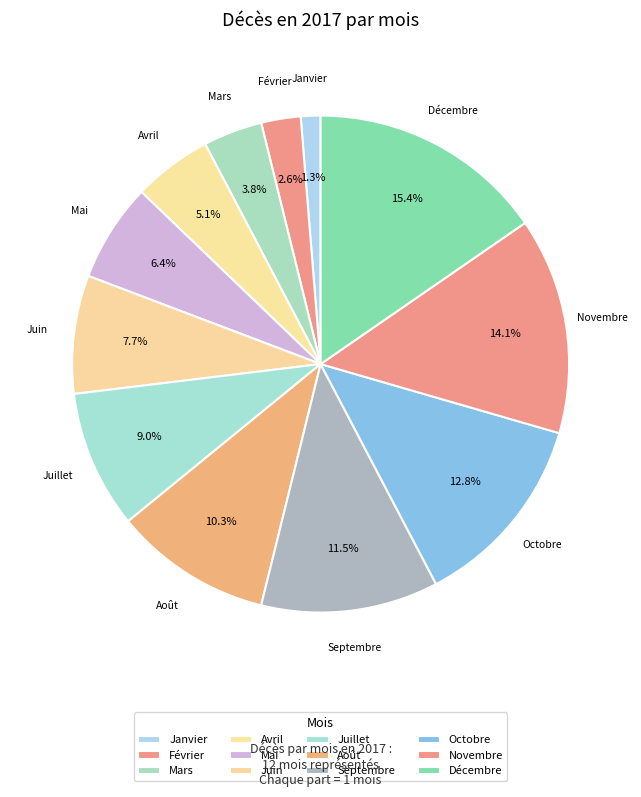

Is there any slice that represents more than half of the pie?

No